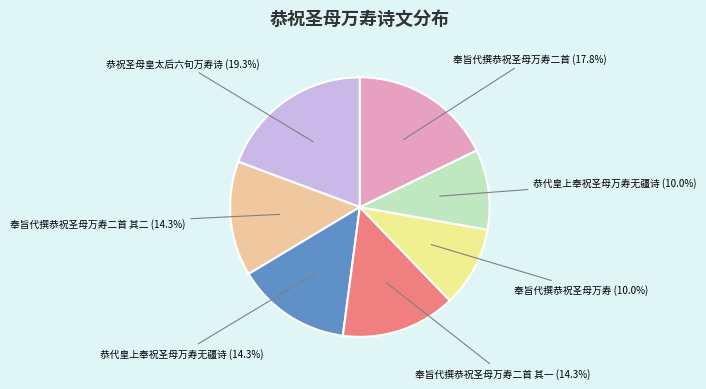

Which category has the biggest portion of the pie?

恭祝圣母皇太后六旬万寿诗 (19.3%)